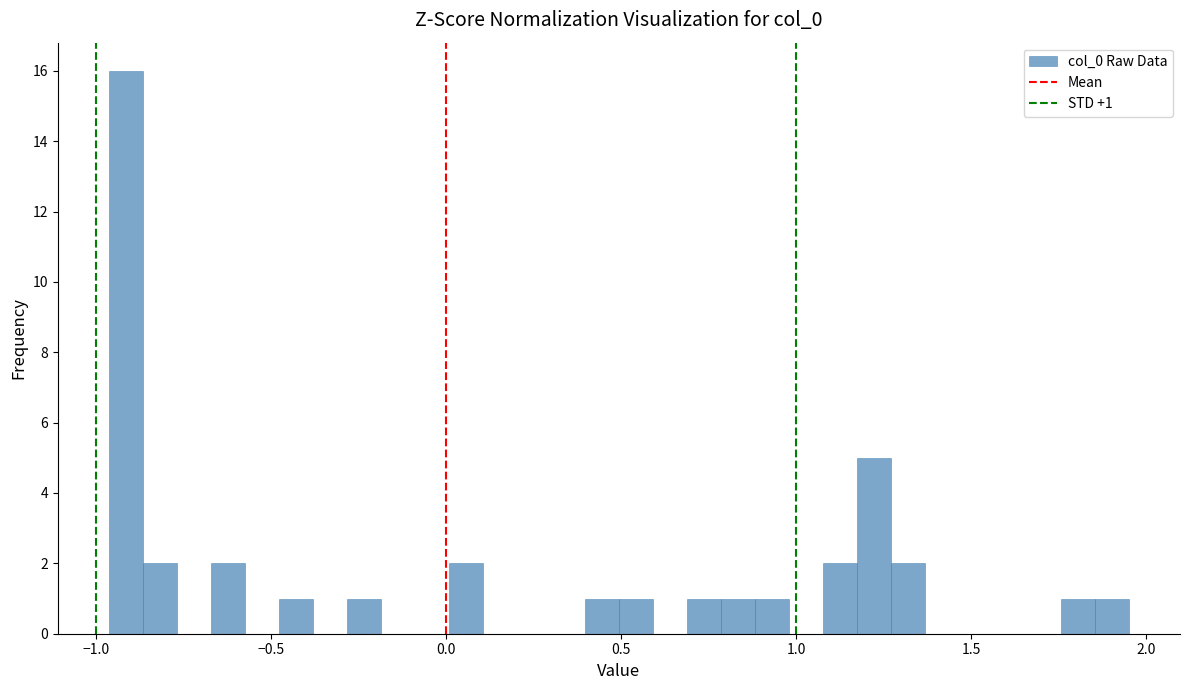

Around what value on the x-axis is the tallest bar? Give the approximate position of its centre, as read against the axis.

-0.90